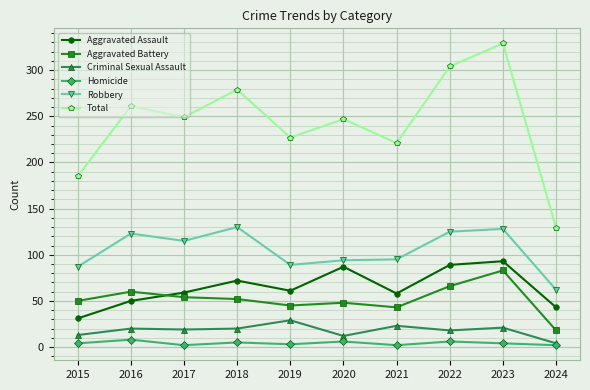

What are all the series names shown in the legend?

Aggravated Assault, Aggravated Battery, Criminal Sexual Assault, Homicide, Robbery, Total